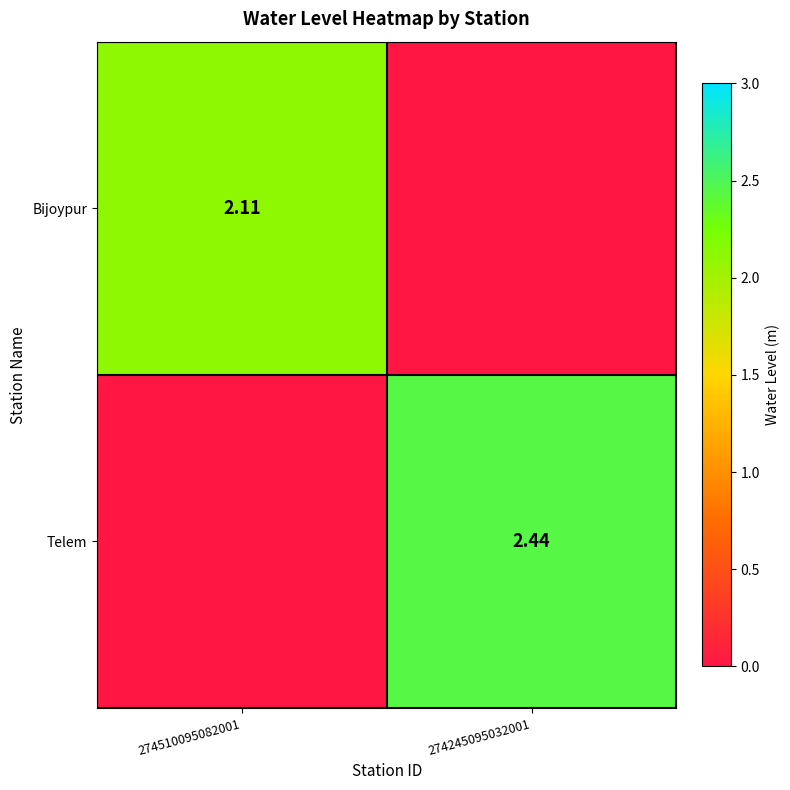

Is the value of Telem at 274245095032001 greater than the value of Bijoypur at 274510095082001?

Yes